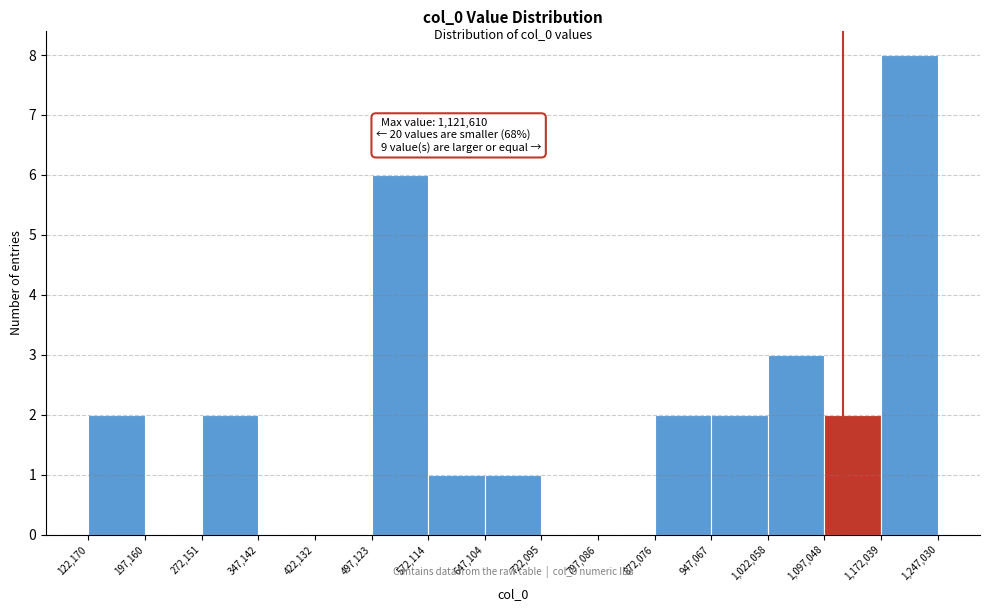

Which range on the x-axis has the tallest bar?

1,172,039 to 1,247,030